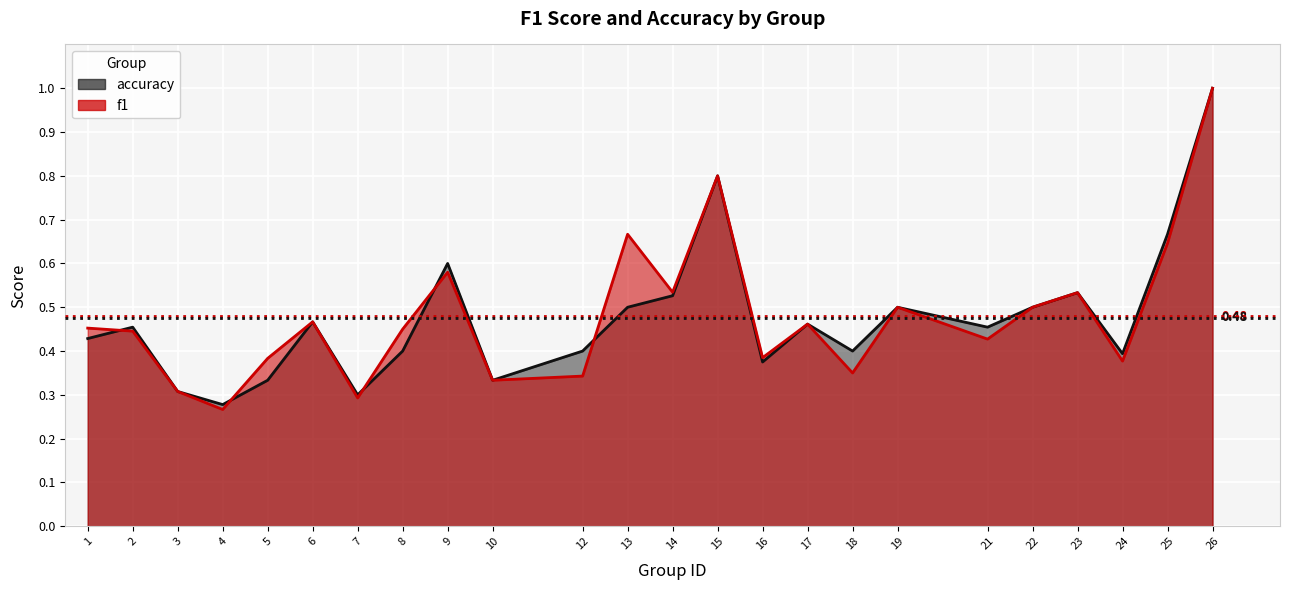

Is it true that f1 equals 0.4 at 24?

True